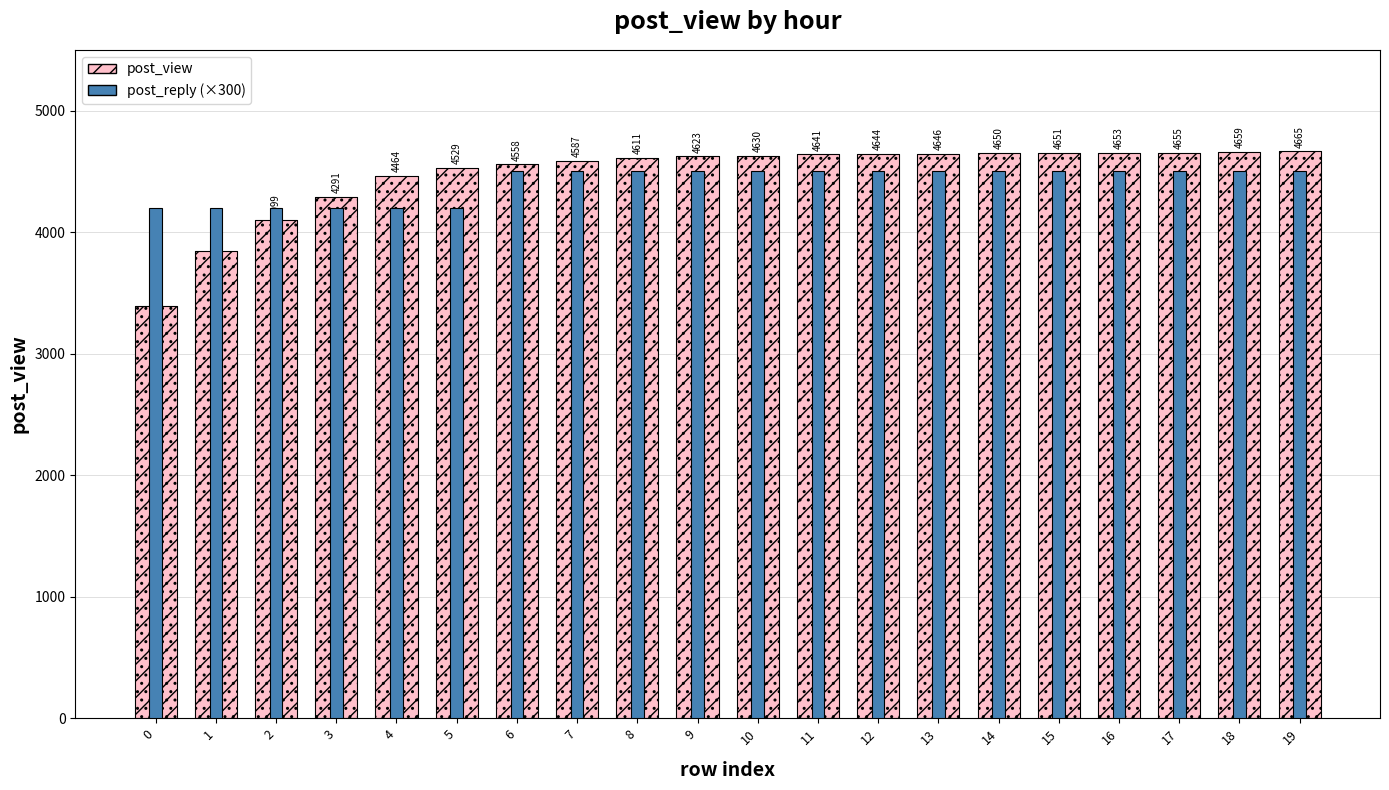

List the series in order of their overall mean, highest first.

post_view, post_reply (×300)